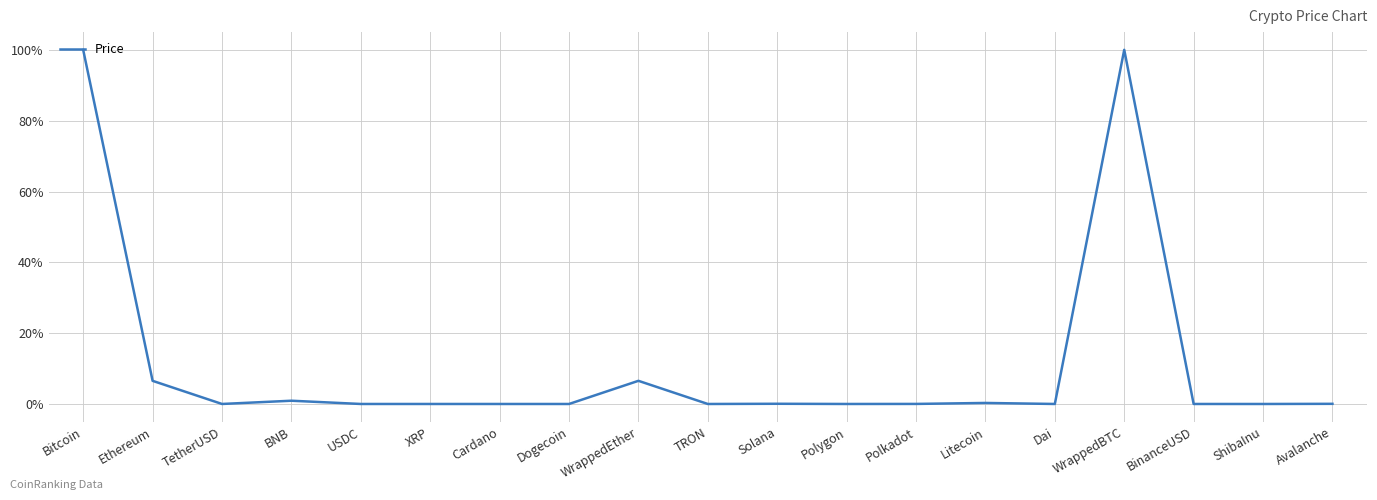

What value does the data have at WrappedBTC?

100.0